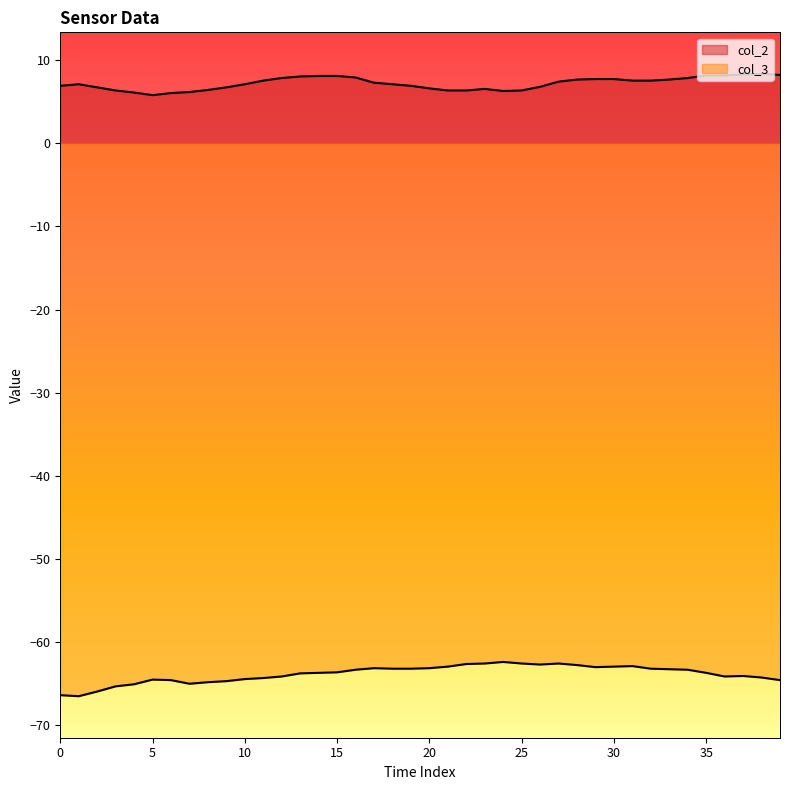

What is the label of the 17th point from the left?

16